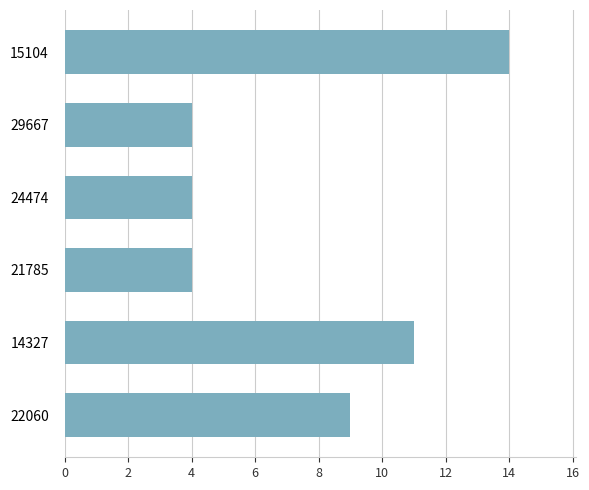

What is the difference between the maximum and second lowest values?

10